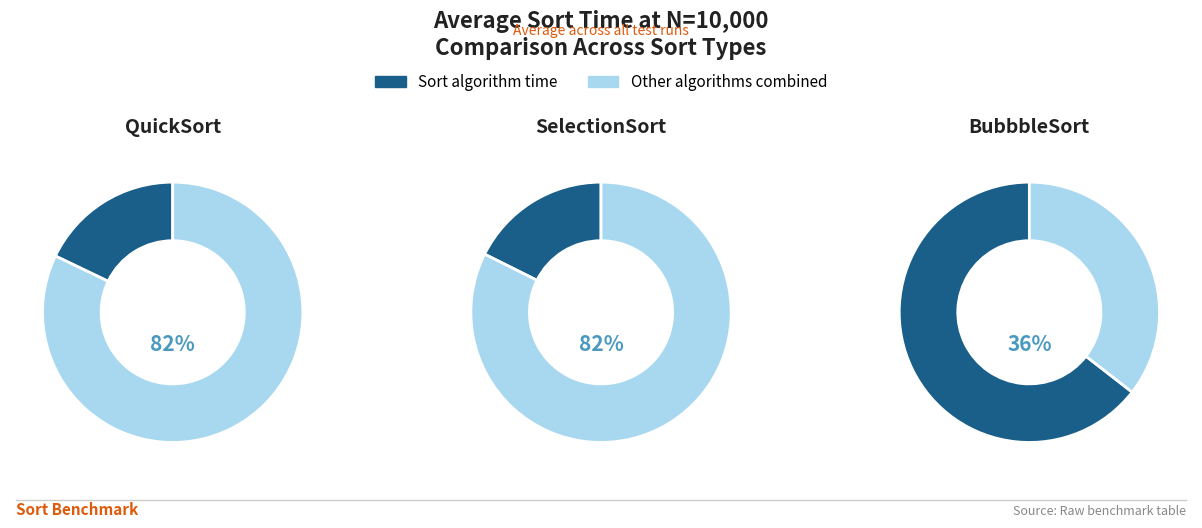

Approximately how many times larger is the value at QuickSort compared to BubbbleSort?

0.3